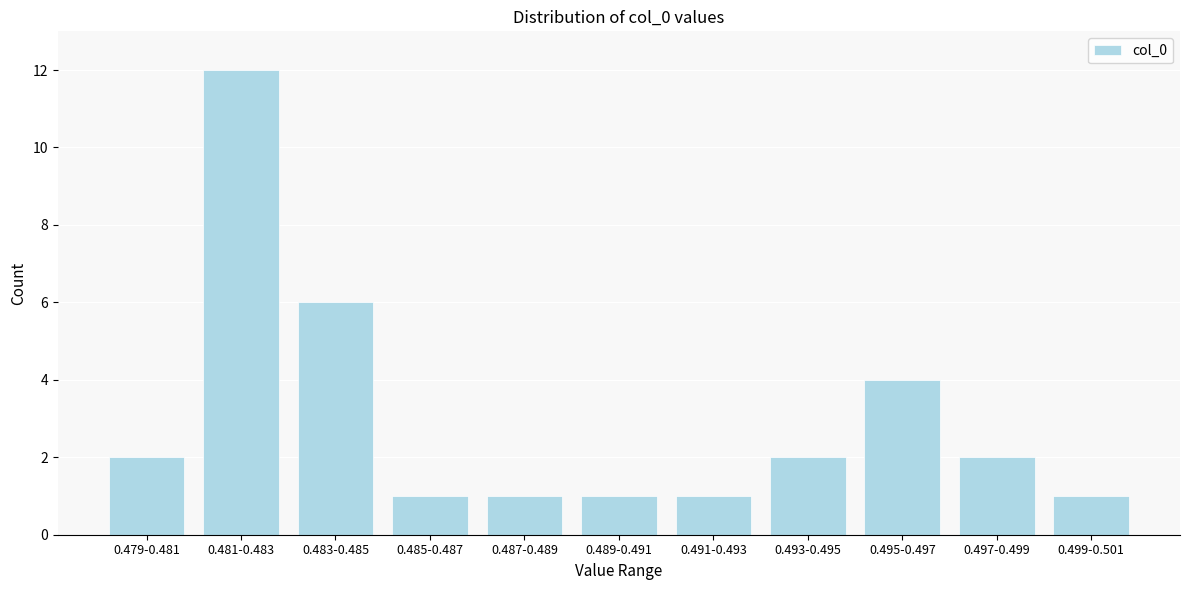

Reading left to right, what are all the values shown in this chart?

2	12	6	1	1	1	1	2	4	2	1